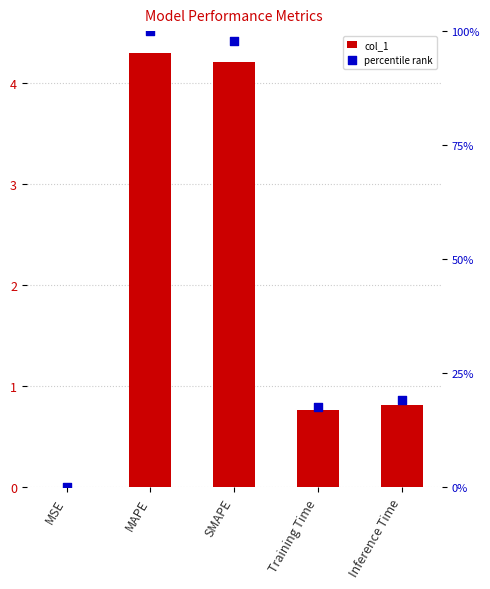

At how many categories does at least one series exceed 0?

5